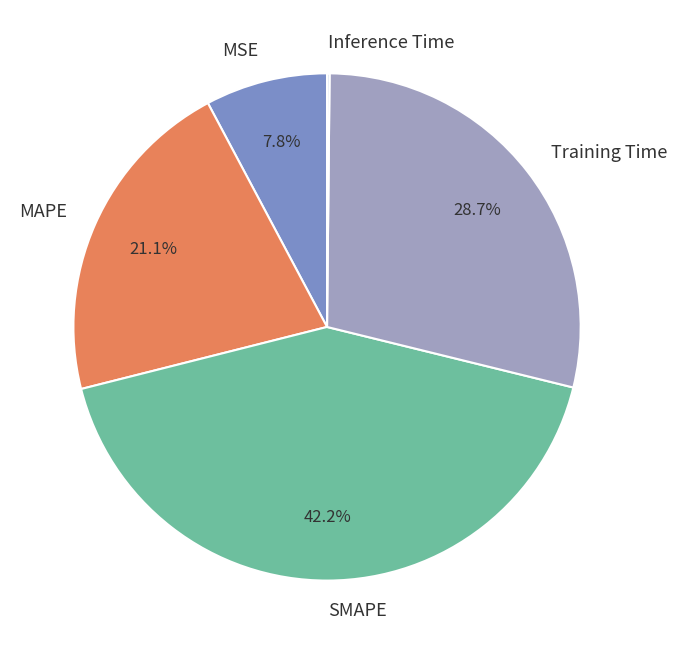

Which has a higher value, Training Time or SMAPE?

SMAPE